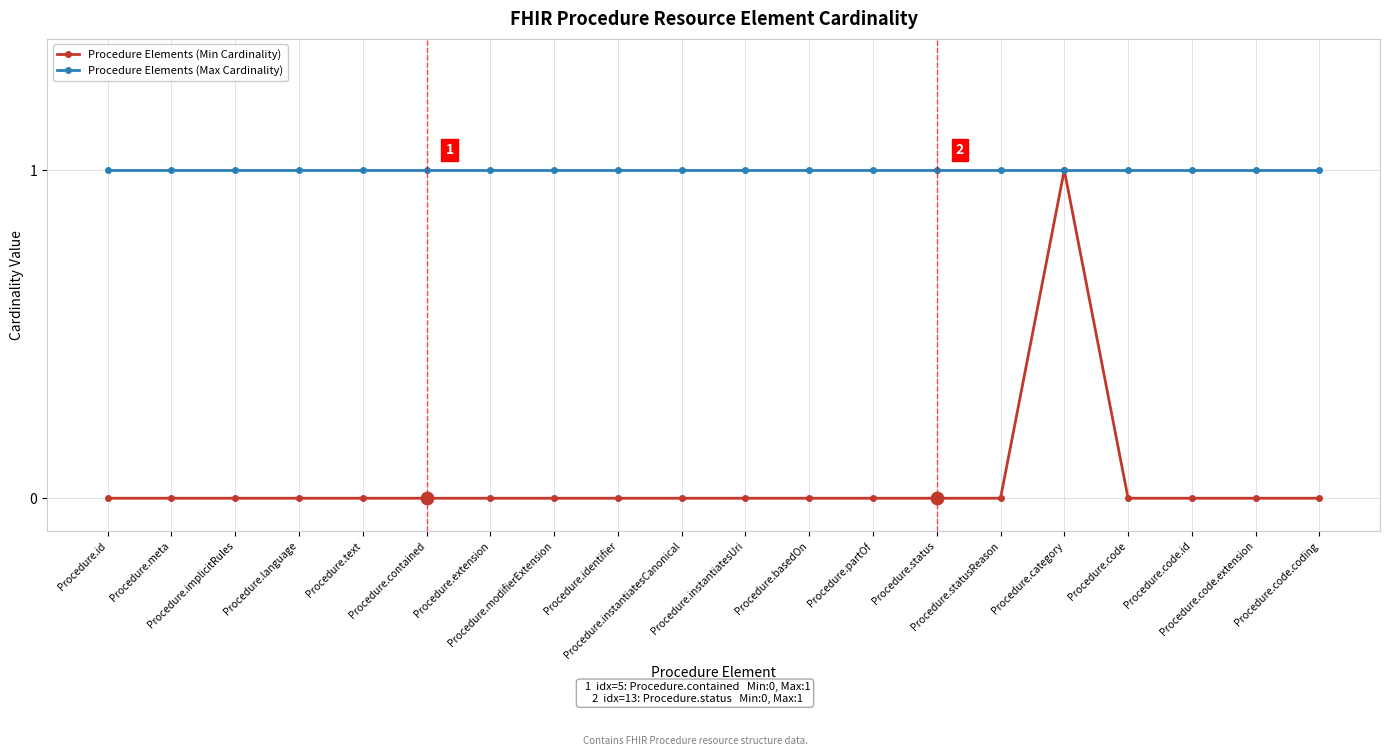

Is the value of Procedure Elements (Max Cardinality) at Procedure.statusReason greater than the value of Procedure Elements (Min Cardinality) at Procedure.status?

Yes